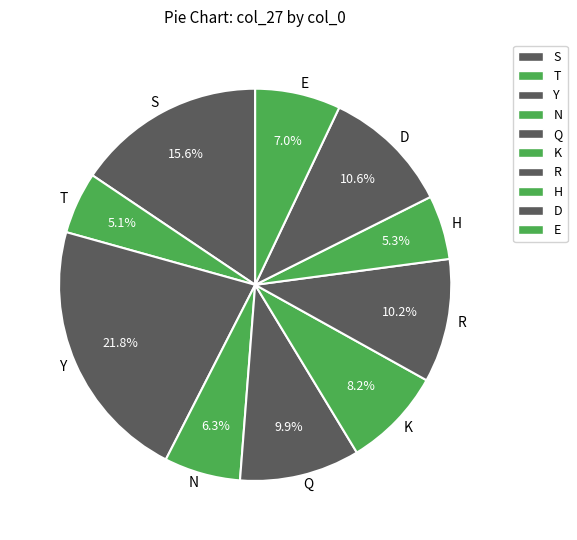

Does any single category account for the majority?

No